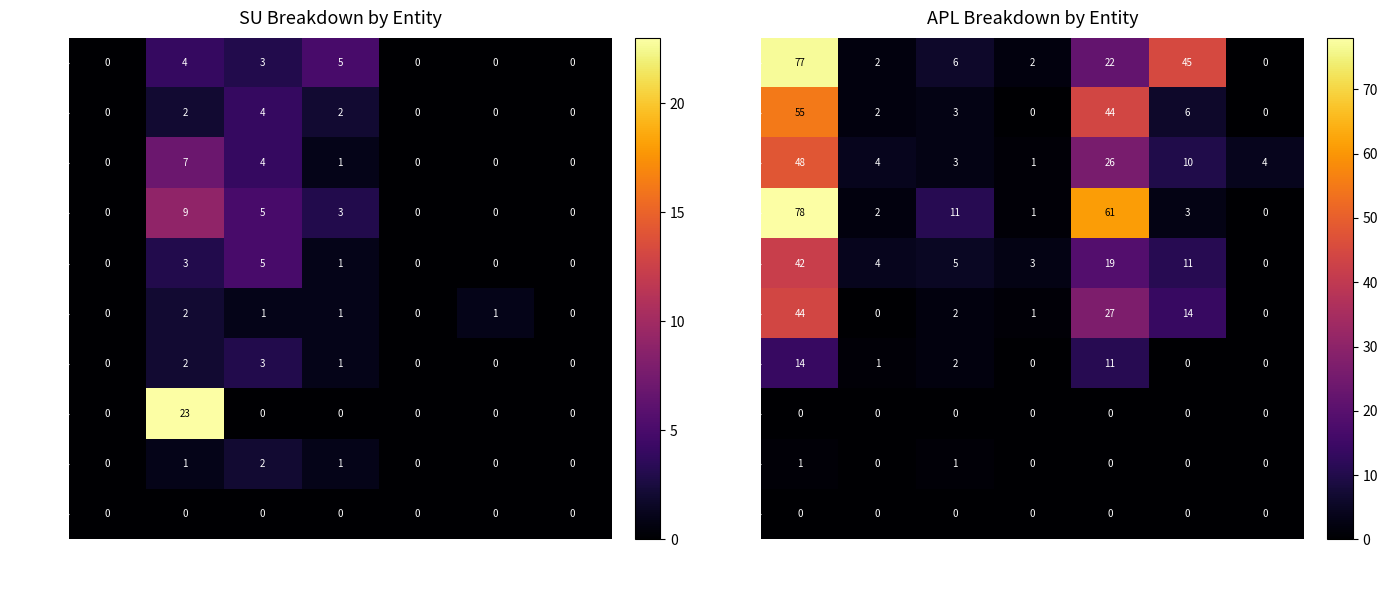

How many values in the CS series exceed 4?

3